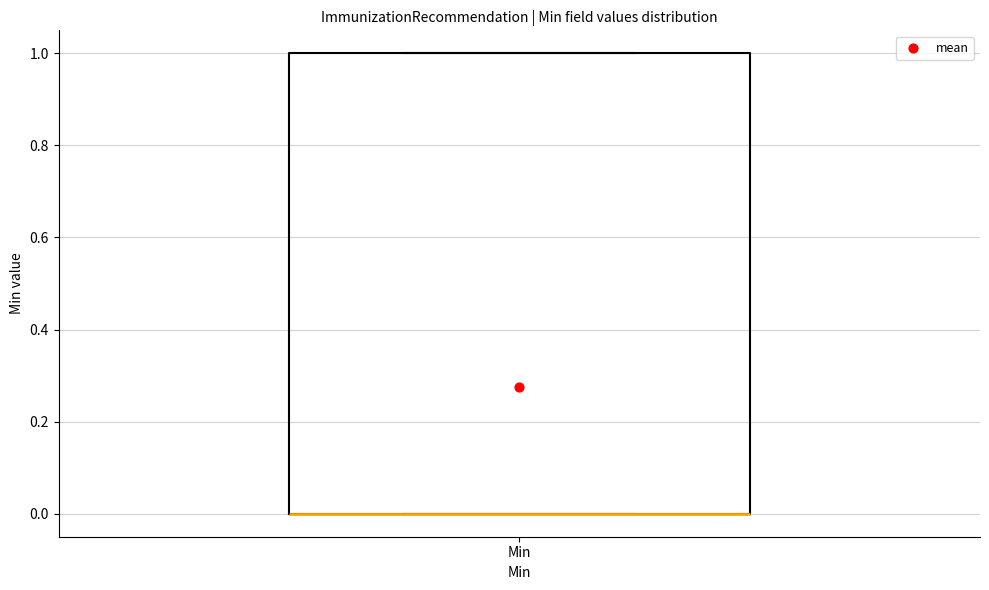

Transcribe this box plot: give where the median line is, the range the box spans, and where the two whiskers end, as read against the y-axis. The values are not printed on the chart, so give them approximately, as read against the axis.

median 0 (drawn on the box's lower edge), box 0 to 1, whiskers 0 to 1